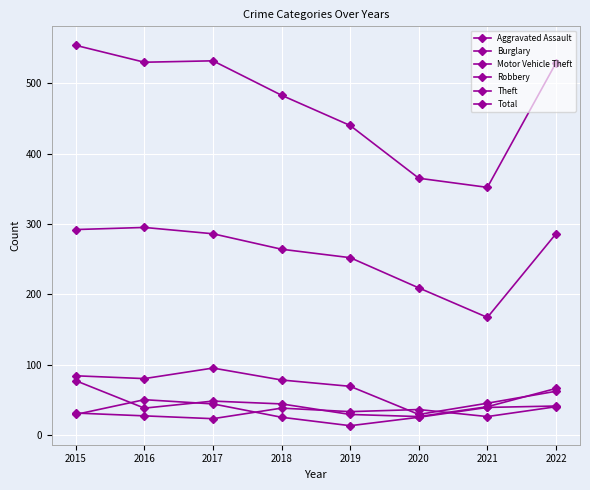

The Robbery series shows 13 at 2015. True or false?

False